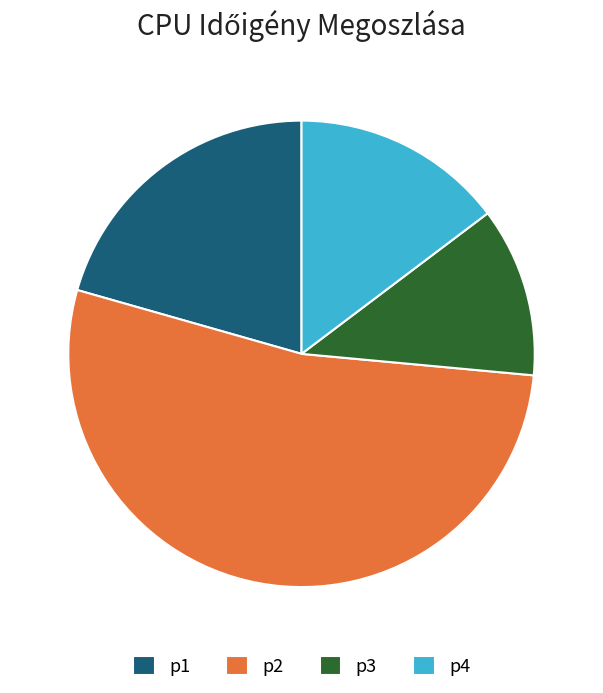

Is it true that p2 is 40% of the pie?

False